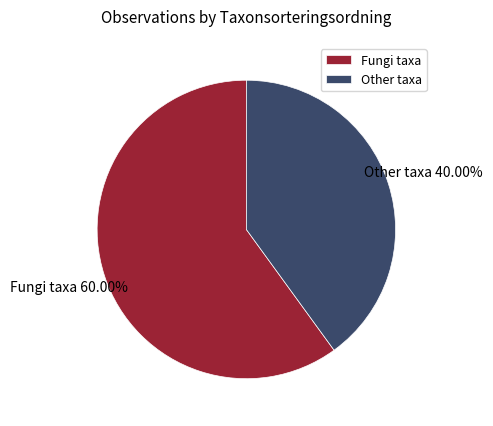

Between Other taxa and Fungi taxa, which is larger?

Fungi taxa